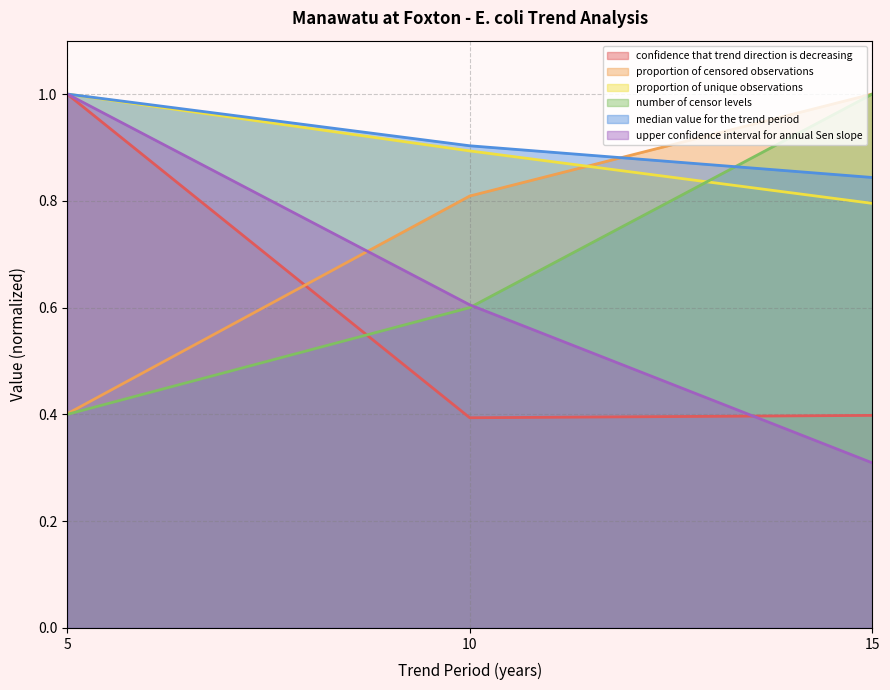

How many proportion of unique observations values are between 0 and 1?

3